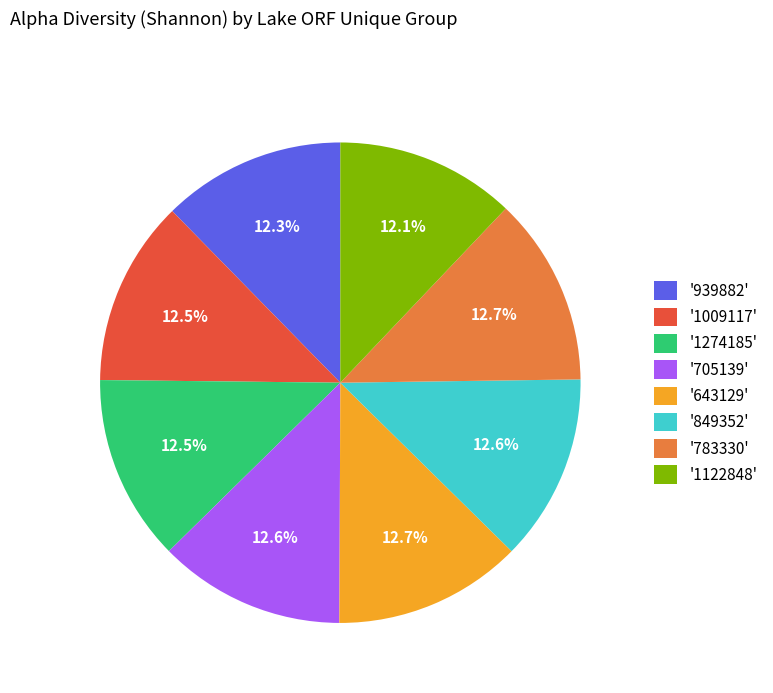

What is the ratio of the value at '1122848' to the value at '849352'?

1.0